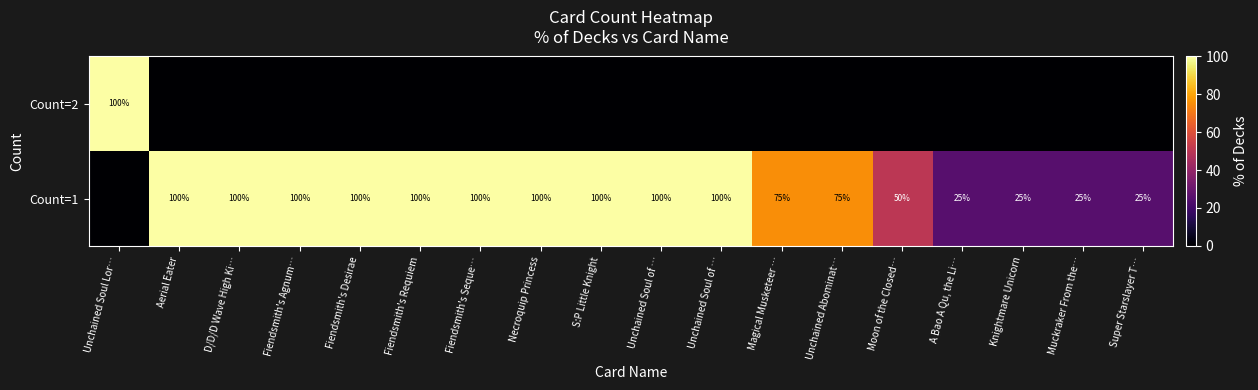

At which category is the sum across all series the highest?

Unchained Soul Lor…